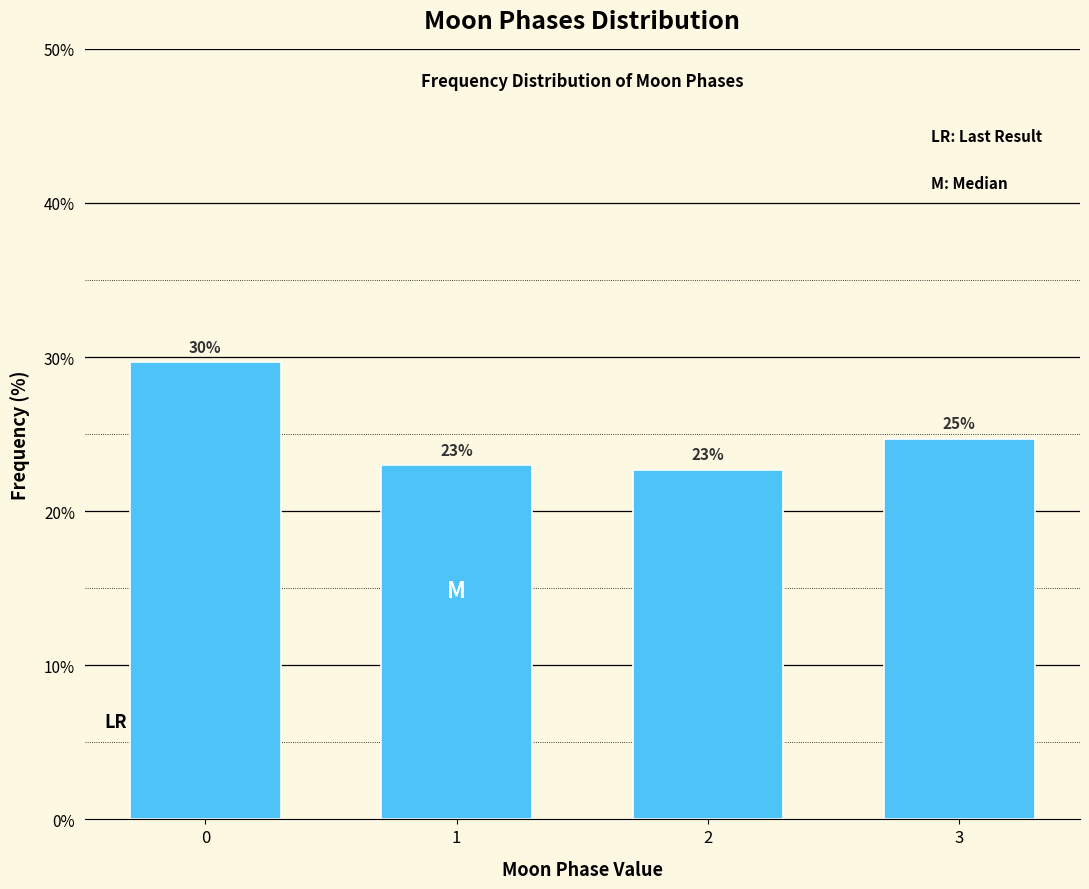

The value at 1 is 12.8. True or false?

False